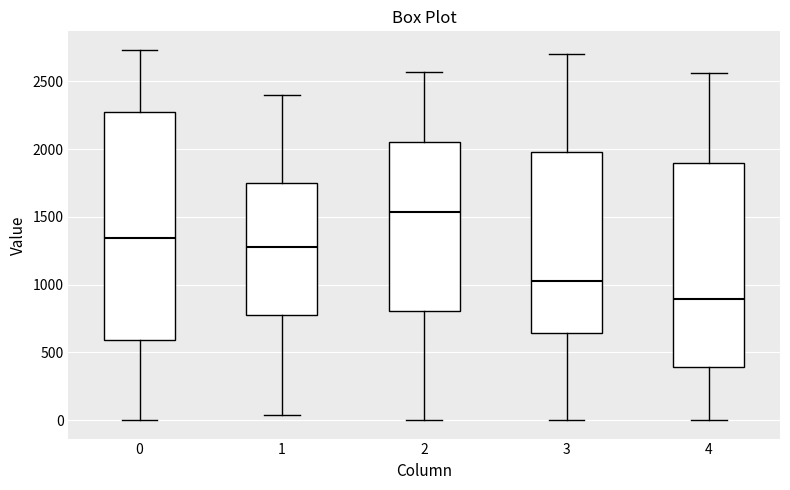

Reading left to right, transcribe this box plot: for each box, give where its median line is, the range the box spans, and where its two whiskers end, as read against the y-axis. The values are not printed on the chart, so give them approximately, as read against the axis.

0: median 1350, box 600 to 2250, whiskers 0 to 2750
1: median 1300, box 750 to 1750, whiskers 50 to 2400
2: median 1550, box 800 to 2050, whiskers 0 to 2550
3: median 1050, box 650 to 2000, whiskers 0 to 2700
4: median 900, box 400 to 1900, whiskers 0 to 2550